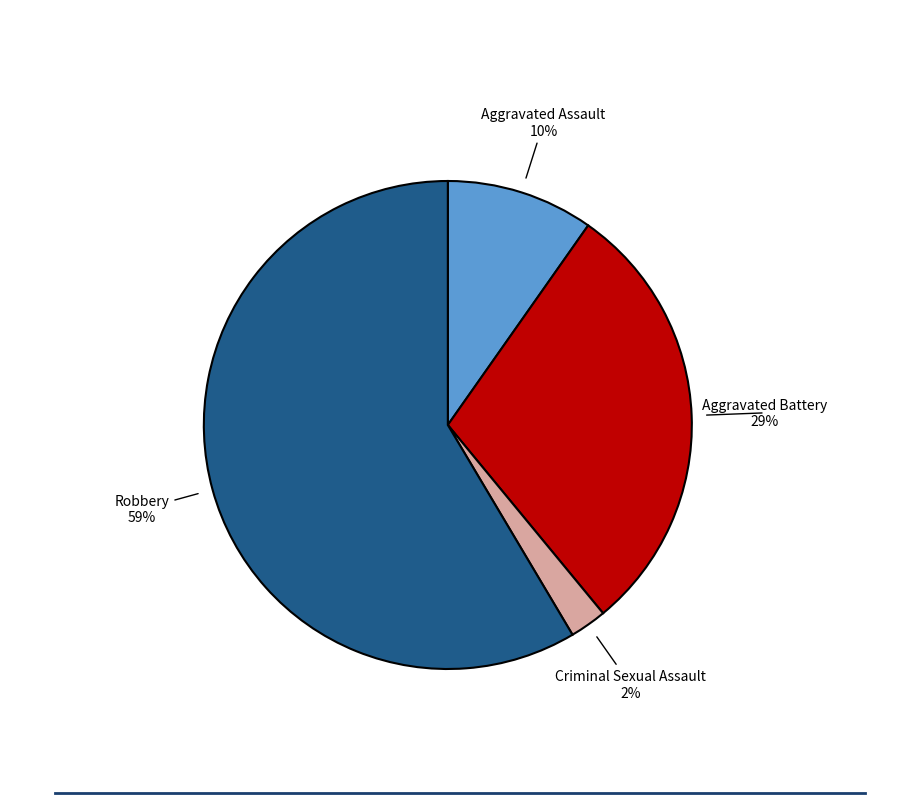

Is there a majority slice in this chart?

Yes